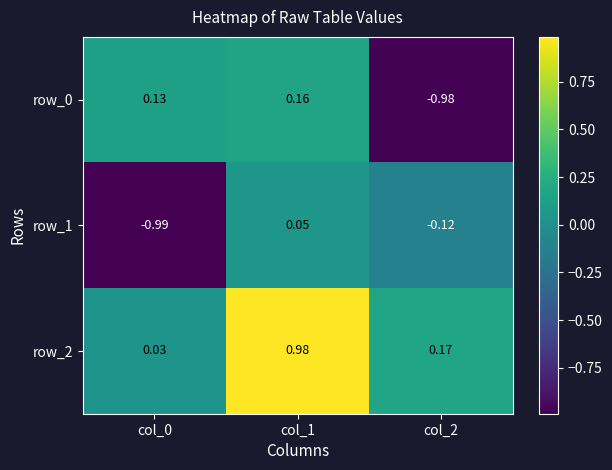

Is the value of row_1 at col_0 greater than the value of row_2 at col_1?

No